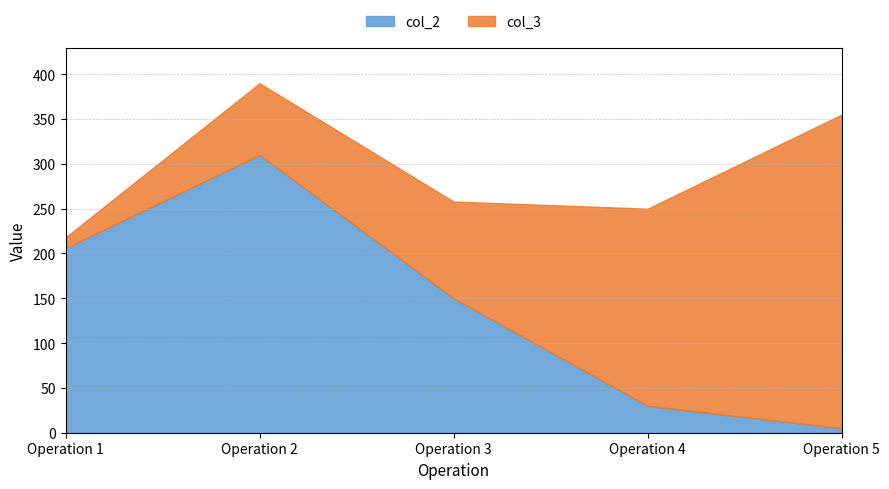

List the labels in order of col_2 value, smallest first.

Operation 5, Operation 4, Operation 3, Operation 1, Operation 2